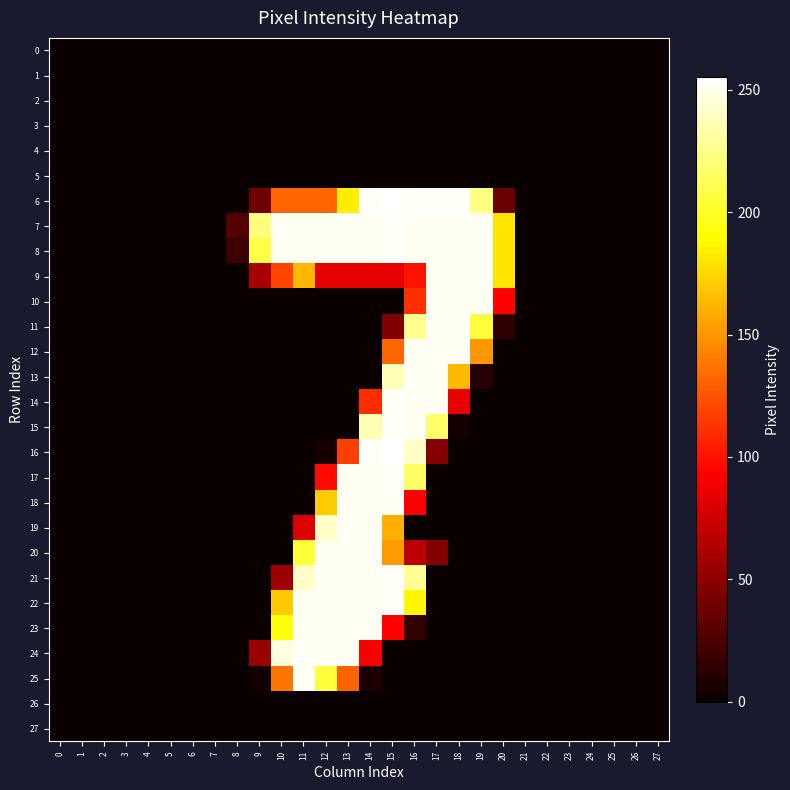

Reading left to right, extract all data points from this chart.

0: 0=0	1=0	2=0	3=0	4=0	5=0	6=0	7=0	8=0	9=0	10=0	11=0	12=0	13=0	14=0	15=0	16=0	17=0	18=0	19=0	20=0	21=0	22=0	23=0	24=0	25=0	26=0	27=0
1: 0=0	1=0	2=0	3=0	4=0	5=0	6=0	7=0	8=0	9=0	10=0	11=0	12=0	13=0	14=0	15=0	16=0	17=0	18=0	19=0	20=0	21=0	22=0	23=0	24=0	25=0	26=0	27=0
2: 0=0	1=0	2=0	3=0	4=0	5=0	6=0	7=0	8=0	9=0	10=0	11=0	12=0	13=0	14=0	15=0	16=0	17=0	18=0	19=0	20=0	21=0	22=0	23=0	24=0	25=0	26=0	27=0
3: 0=0	1=0	2=0	3=0	4=0	5=0	6=0	7=0	8=0	9=0	10=0	11=0	12=0	13=0	14=0	15=0	16=0	17=0	18=0	19=0	20=0	21=0	22=0	23=0	24=0	25=0	26=0	27=0
4: 0=0	1=0	2=0	3=0	4=0	5=0	6=0	7=0	8=0	9=0	10=0	11=0	12=0	13=0	14=0	15=0	16=0	17=0	18=0	19=0	20=0	21=0	22=0	23=0	24=0	25=0	26=0	27=0
5: 0=0	1=0	2=0	3=0	4=0	5=0	6=0	7=0	8=0	9=0	10=0	11=0	12=0	13=0	14=0	15=0	16=0	17=0	18=0	19=0	20=0	21=0	22=0	23=0	24=0	25=0	26=0	27=0
6: 0=0	1=0	2=0	3=0	4=0	5=0	6=0	7=0	8=0	9=38	10=132	11=132	12=132	13=184	14=253	15=255	16=253	17=253	18=253	19=224	20=37	21=0	22=0	23=0	24=0	25=0	26=0	27=0
7: 0=0	1=0	2=0	3=0	4=0	5=0	6=0	7=0	8=28	9=222	10=252	11=252	12=252	13=252	14=252	15=253	16=252	17=252	18=252	19=252	20=180	21=0	22=0	23=0	24=0	25=0	26=0	27=0
8: 0=0	1=0	2=0	3=0	4=0	5=0	6=0	7=0	8=19	9=208	10=252	11=252	12=252	13=252	14=252	15=253	16=252	17=252	18=252	19=252	20=180	21=0	22=0	23=0	24=0	25=0	26=0	27=0
9: 0=0	1=0	2=0	3=0	4=0	5=0	6=0	7=0	8=0	9=60	10=119	11=163	12=84	13=84	14=84	15=84	16=100	17=252	18=252	19=252	20=180	21=0	22=0	23=0	24=0	25=0	26=0	27=0
10: 0=0	1=0	2=0	3=0	4=0	5=0	6=0	7=0	8=0	9=0	10=0	11=0	12=0	13=0	14=0	15=0	16=111	17=252	18=252	19=252	20=94	21=0	22=0	23=0	24=0	25=0	26=0	27=0
11: 0=0	1=0	2=0	3=0	4=0	5=0	6=0	7=0	8=0	9=0	10=0	11=0	12=0	13=0	14=0	15=44	16=227	17=252	18=252	19=206	20=14	21=0	22=0	23=0	24=0	25=0	26=0	27=0
12: 0=0	1=0	2=0	3=0	4=0	5=0	6=0	7=0	8=0	9=0	10=0	11=0	12=0	13=0	14=0	15=132	16=252	17=252	18=252	19=151	20=0	21=0	22=0	23=0	24=0	25=0	26=0	27=0
13: 0=0	1=0	2=0	3=0	4=0	5=0	6=0	7=0	8=0	9=0	10=0	11=0	12=0	13=0	14=0	15=237	16=252	17=252	18=164	19=10	20=0	21=0	22=0	23=0	24=0	25=0	26=0	27=0
14: 0=0	1=0	2=0	3=0	4=0	5=0	6=0	7=0	8=0	9=0	10=0	11=0	12=0	13=0	14=110	15=253	16=252	17=252	18=84	19=0	20=0	21=0	22=0	23=0	24=0	25=0	26=0	27=0
15: 0=0	1=0	2=0	3=0	4=0	5=0	6=0	7=0	8=0	9=0	10=0	11=0	12=0	13=0	14=236	15=253	16=252	17=217	18=4	19=0	20=0	21=0	22=0	23=0	24=0	25=0	26=0	27=0
16: 0=0	1=0	2=0	3=0	4=0	5=0	6=0	7=0	8=0	9=0	10=0	11=0	12=5	13=117	14=253	15=255	16=241	17=46	18=0	19=0	20=0	21=0	22=0	23=0	24=0	25=0	26=0	27=0
17: 0=0	1=0	2=0	3=0	4=0	5=0	6=0	7=0	8=0	9=0	10=0	11=0	12=97	13=252	14=252	15=253	16=216	17=0	18=0	19=0	20=0	21=0	22=0	23=0	24=0	25=0	26=0	27=0
18: 0=0	1=0	2=0	3=0	4=0	5=0	6=0	7=0	8=0	9=0	10=0	11=0	12=171	13=252	14=252	15=252	16=93	17=0	18=0	19=0	20=0	21=0	22=0	23=0	24=0	25=0	26=0	27=0
19: 0=0	1=0	2=0	3=0	4=0	5=0	6=0	7=0	8=0	9=0	10=0	11=80	12=241	13=252	14=252	15=160	16=0	17=0	18=0	19=0	20=0	21=0	22=0	23=0	24=0	25=0	26=0	27=0
20: 0=0	1=0	2=0	3=0	4=0	5=0	6=0	7=0	8=0	9=0	10=0	11=205	12=252	13=252	14=252	15=152	16=67	17=46	18=0	19=0	20=0	21=0	22=0	23=0	24=0	25=0	26=0	27=0
21: 0=0	1=0	2=0	3=0	4=0	5=0	6=0	7=0	8=0	9=0	10=56	11=241	12=252	13=252	14=252	15=253	16=228	17=0	18=0	19=0	20=0	21=0	22=0	23=0	24=0	25=0	26=0	27=0
22: 0=0	1=0	2=0	3=0	4=0	5=0	6=0	7=0	8=0	9=0	10=170	11=252	12=252	13=252	14=252	15=253	16=187	17=0	18=0	19=0	20=0	21=0	22=0	23=0	24=0	25=0	26=0	27=0
23: 0=0	1=0	2=0	3=0	4=0	5=0	6=0	7=0	8=0	9=0	10=193	11=252	12=252	13=252	14=252	15=94	16=15	17=0	18=0	19=0	20=0	21=0	22=0	23=0	24=0	25=0	26=0	27=0
24: 0=0	1=0	2=0	3=0	4=0	5=0	6=0	7=0	8=0	9=55	10=247	11=252	12=252	13=252	14=91	15=0	16=0	17=0	18=0	19=0	20=0	21=0	22=0	23=0	24=0	25=0	26=0	27=0
25: 0=0	1=0	2=0	3=0	4=0	5=0	6=0	7=0	8=0	9=3	10=138	11=252	12=206	13=131	14=6	15=0	16=0	17=0	18=0	19=0	20=0	21=0	22=0	23=0	24=0	25=0	26=0	27=0
26: 0=0	1=0	2=0	3=0	4=0	5=0	6=0	7=0	8=0	9=0	10=0	11=0	12=0	13=0	14=0	15=0	16=0	17=0	18=0	19=0	20=0	21=0	22=0	23=0	24=0	25=0	26=0	27=0
27: 0=0	1=0	2=0	3=0	4=0	5=0	6=0	7=0	8=0	9=0	10=0	11=0	12=0	13=0	14=0	15=0	16=0	17=0	18=0	19=0	20=0	21=0	22=0	23=0	24=0	25=0	26=0	27=0